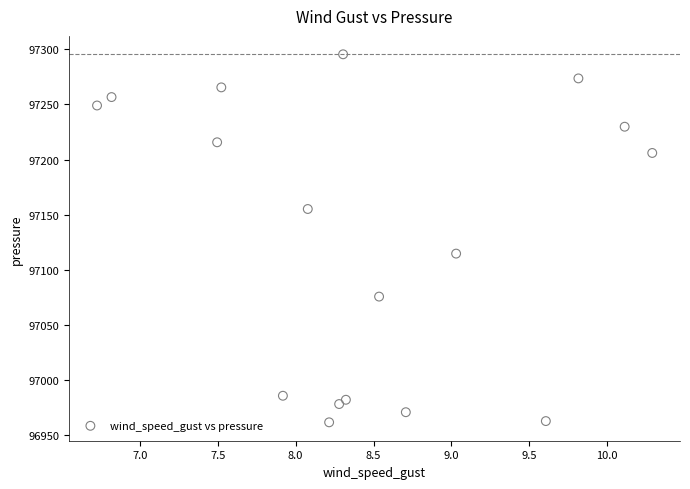

What Y value in the scatter plot is closest to 97128?

97114.7